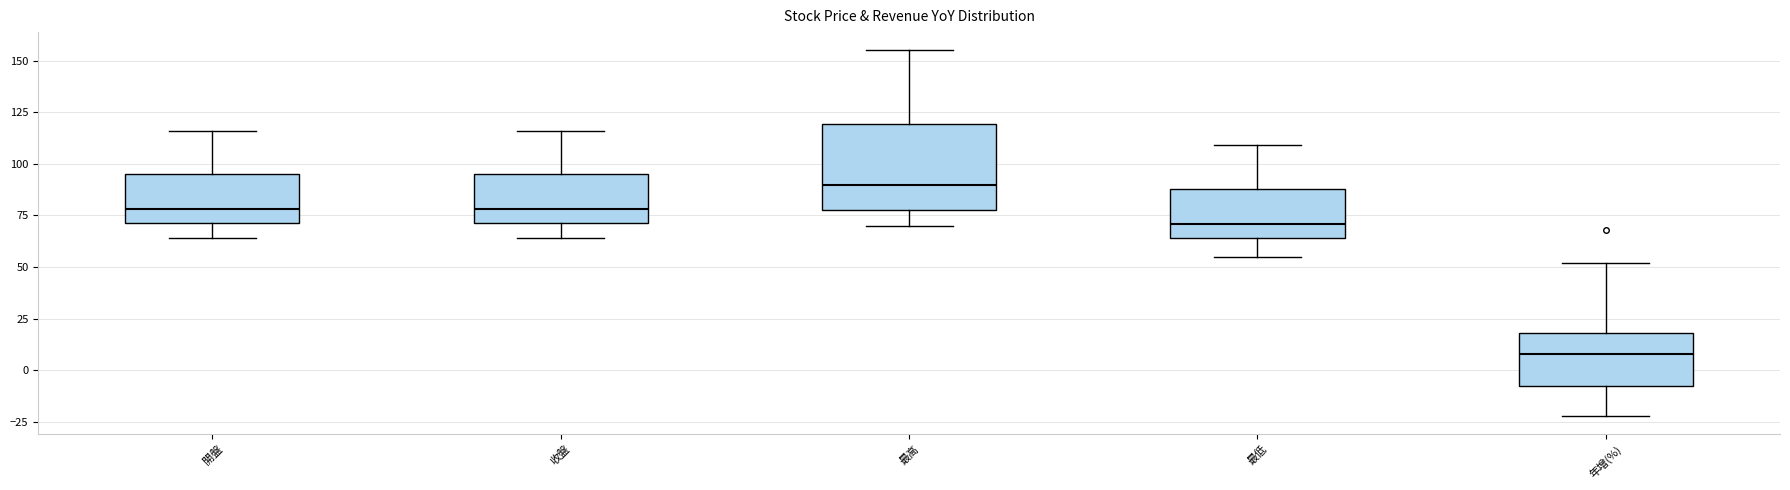

Comparing the boxes themselves (not the whiskers), which one is the tallest?

最高